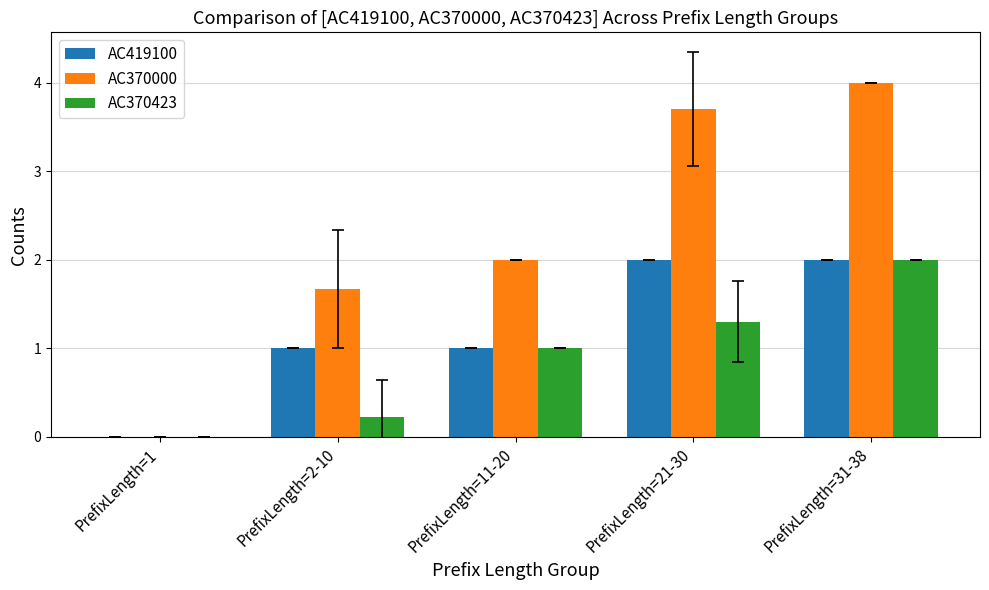

The value of AC370000 at PrefixLength=21-30 is 1.1. True or false?

False